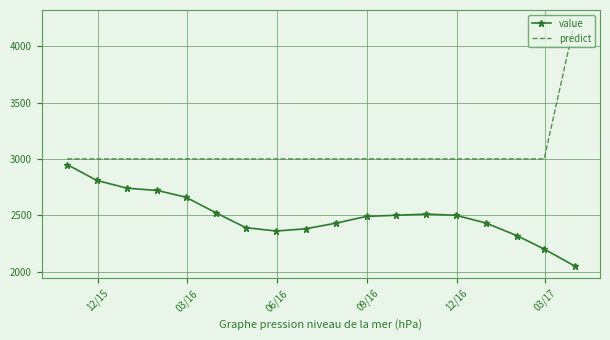

What is the minimum value for predict?

2999.9